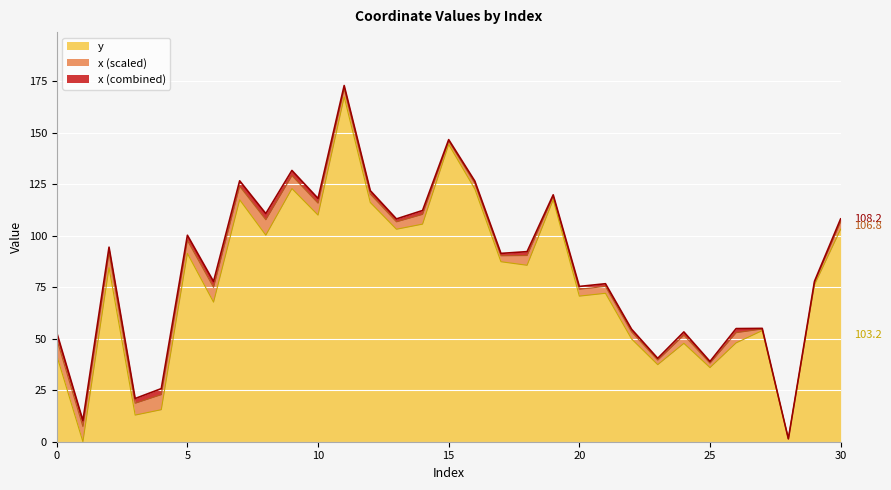

How many data points are above 84?

16